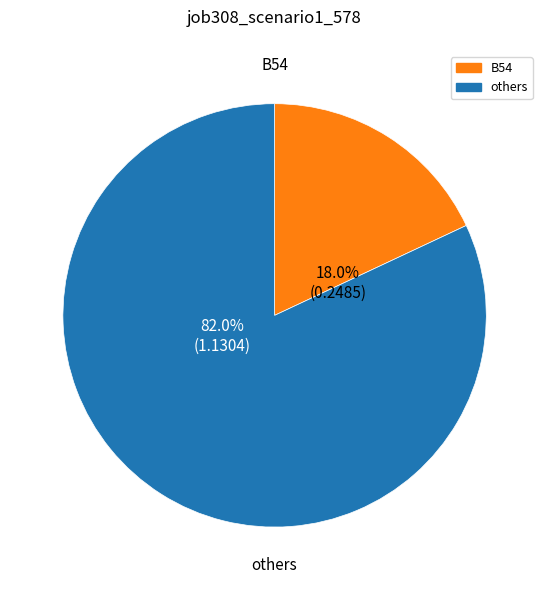

Is there any slice that represents more than half of the pie?

Yes